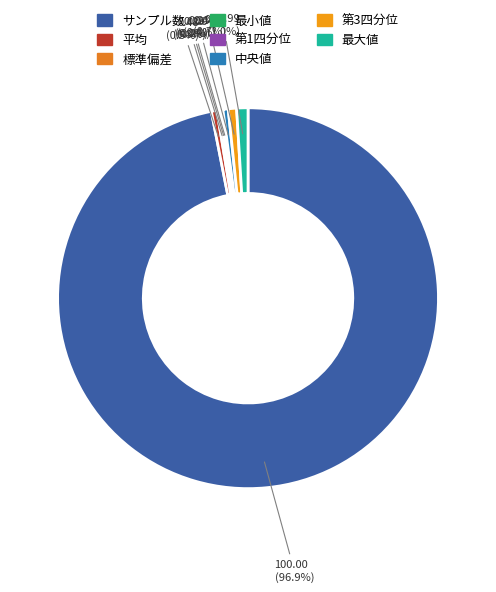

To the nearest percent, what is the difference between the largest and smallest slice percentages?

97%